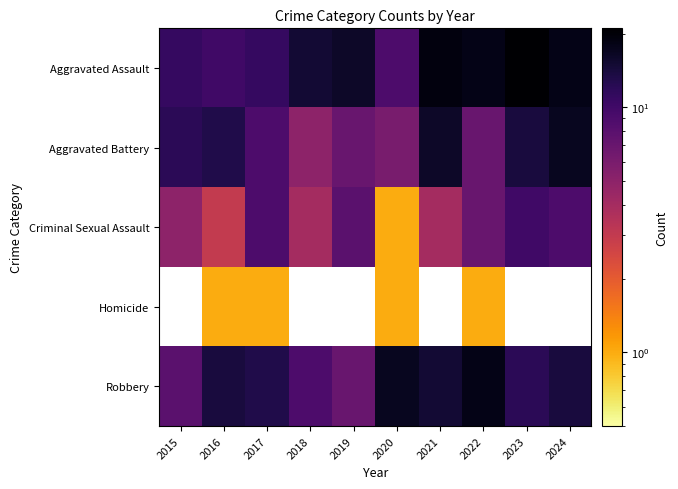

Is it true that Aggravated Assault equals 18.9 at 2017?

False